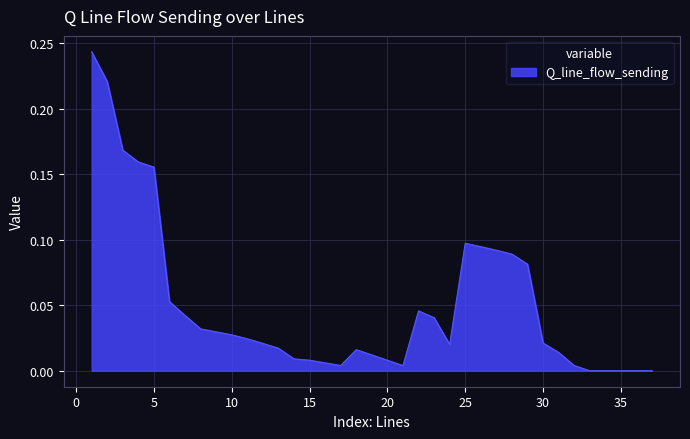

How many interior local valleys (lower than both neighbors) does the data have?

3